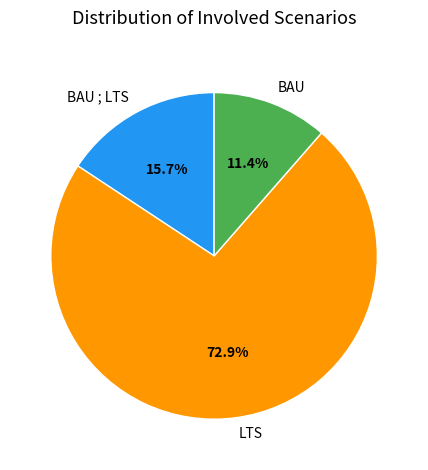

Combined, do BAU and LTS account for over 50%?

Yes